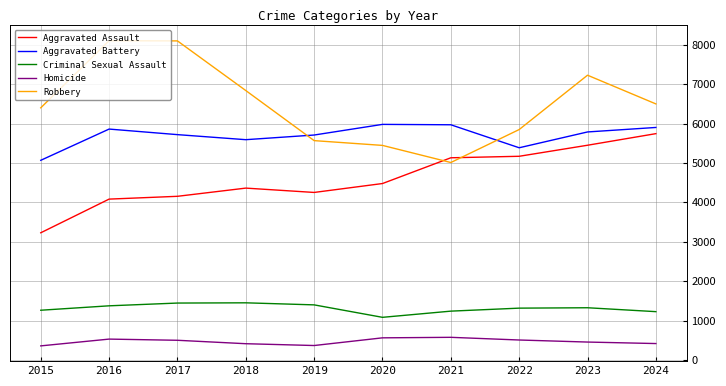

What are all the series names shown in the legend?

Aggravated Assault, Aggravated Battery, Criminal Sexual Assault, Homicide, Robbery